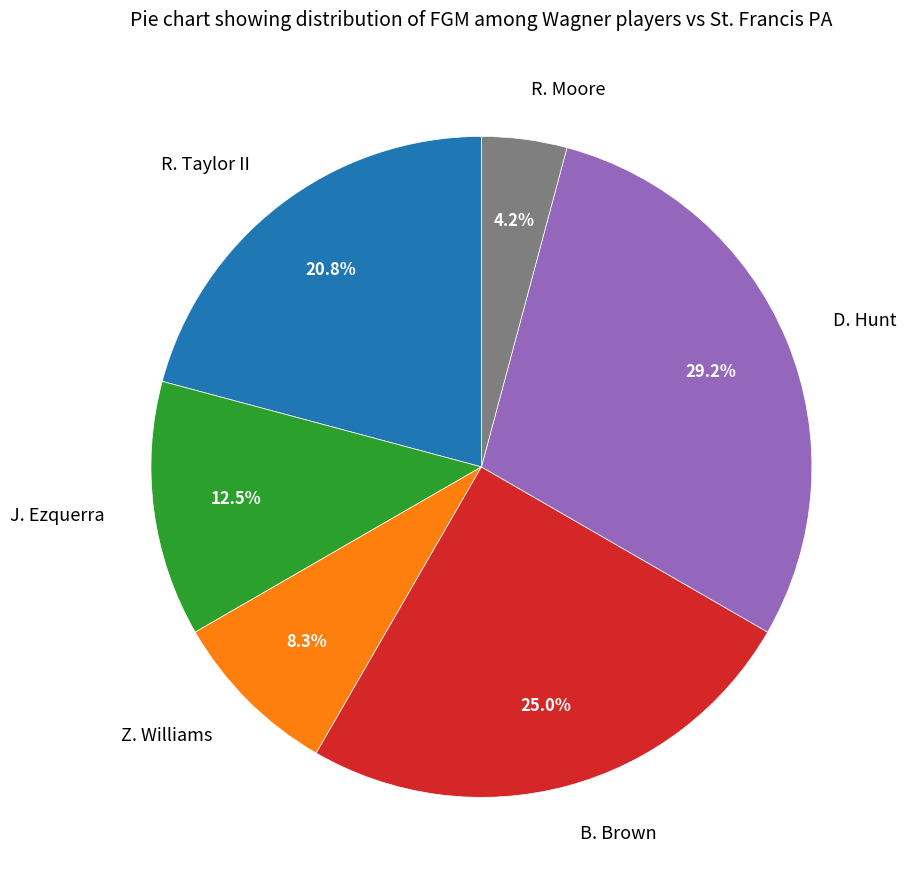

To the nearest percent, what portion does Z. Williams represent?

8%